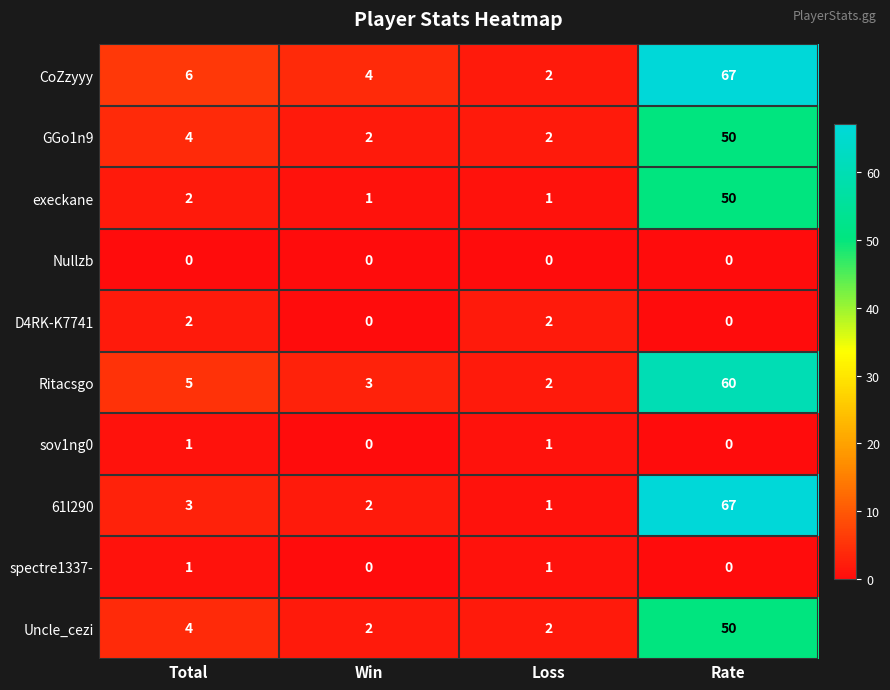

At which label is GGo1n9 closest to 26?

Total